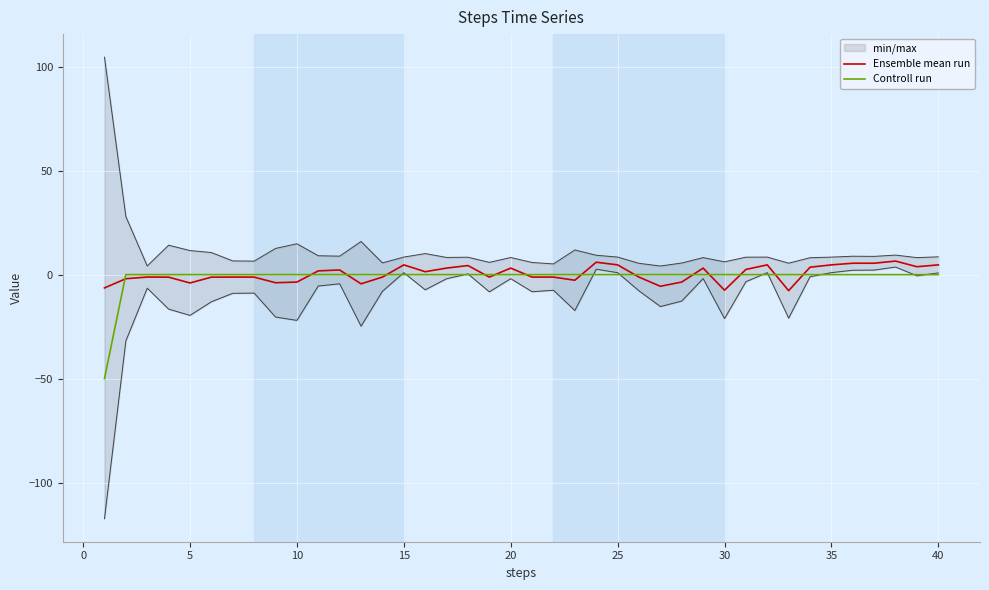

The Controll run series shows 0.2 at 20. True or false?

True